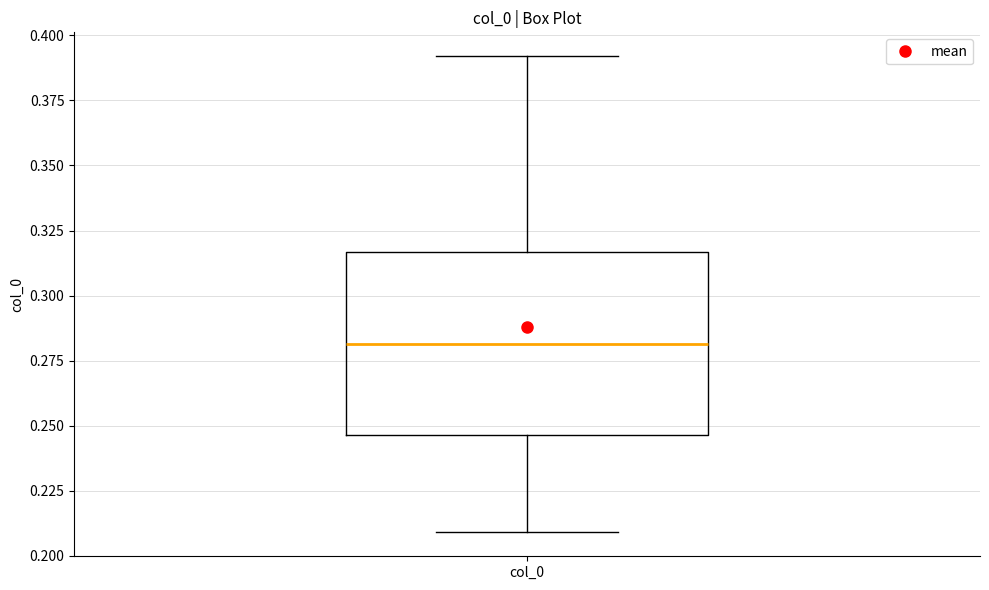

Transcribe this box plot: give where the median line is, the range the box spans, and where the two whiskers end, as read against the y-axis. The values are not printed on the chart, so give them approximately, as read against the axis.

median 0.280, box 0.245 to 0.315, whiskers 0.210 to 0.390